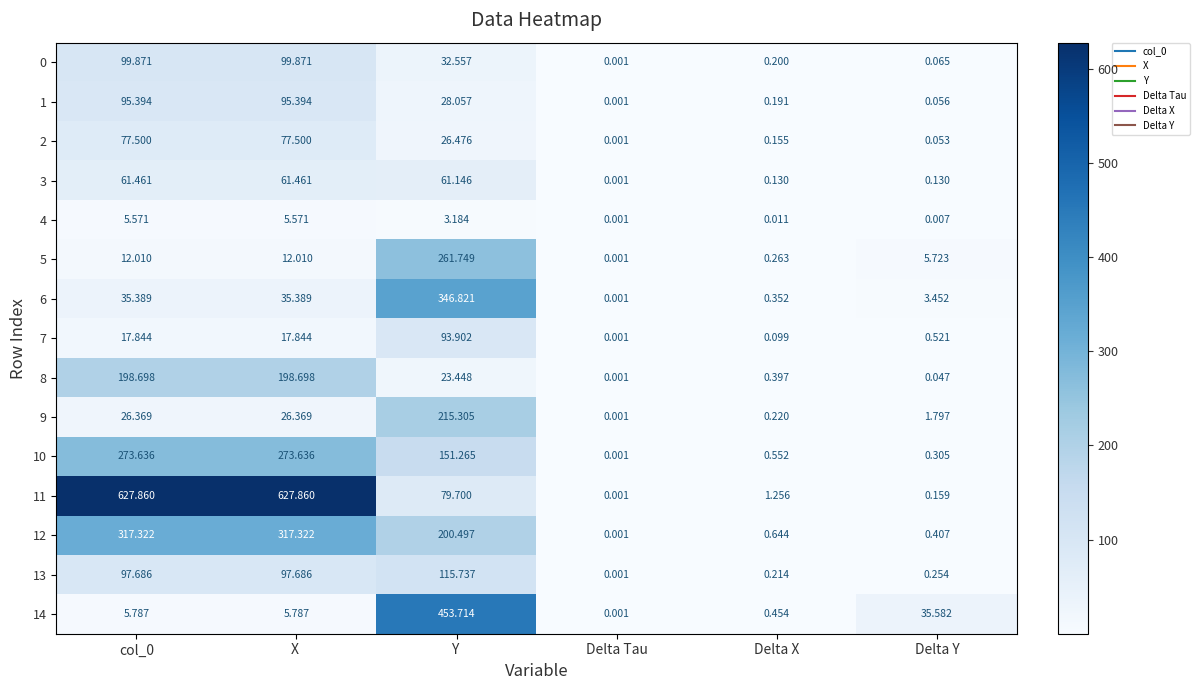

Is the value of 7 at Y  greater than the value of 9 at Delta X?

Yes